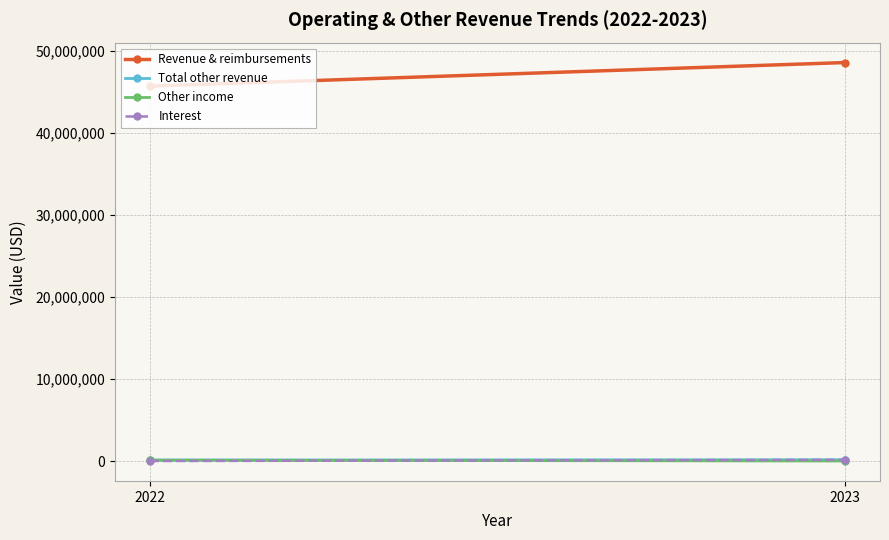

What is the difference between the maximum and minimum values in the Total other revenue series?

34352